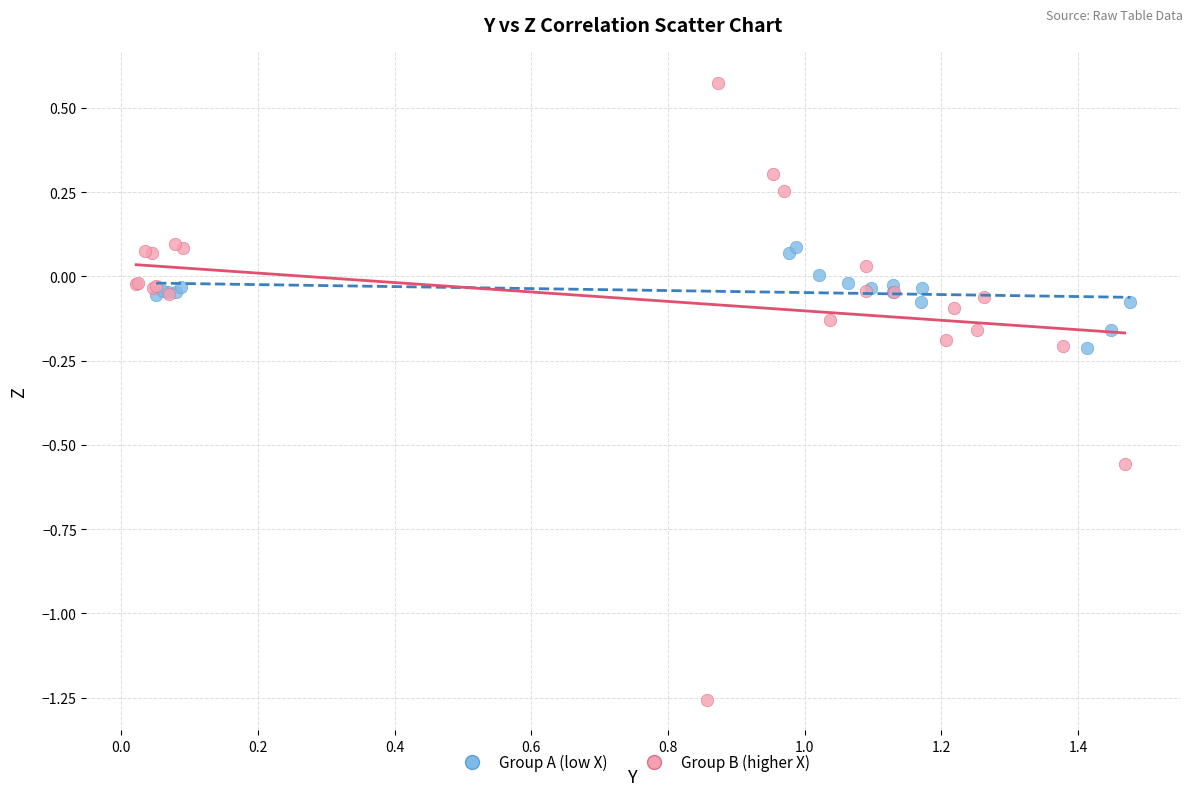

Which series reaches the minimum Y coordinate?

Group B (higher X)